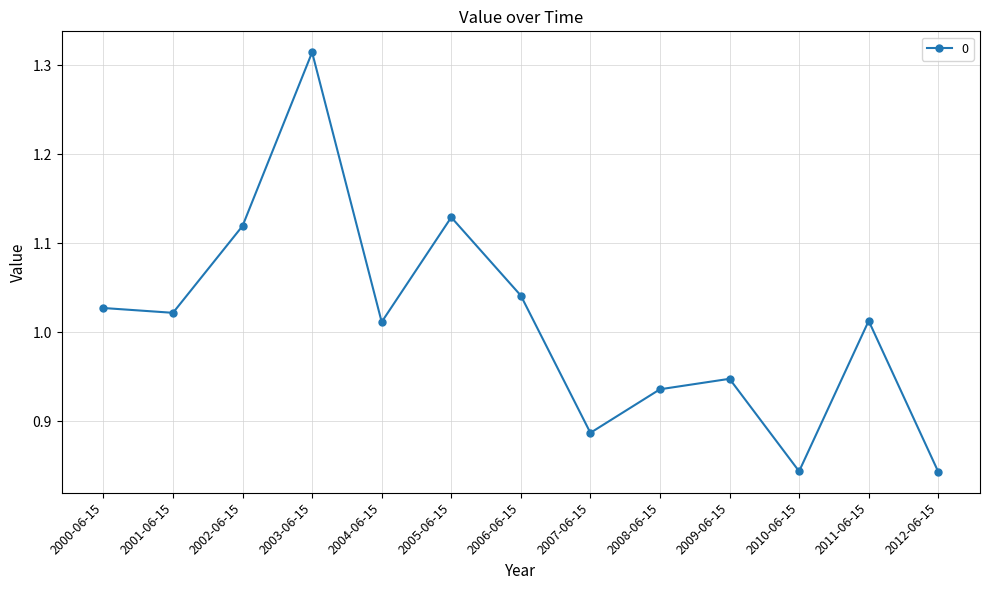

At which label does the data first exceed 1?

2000-06-15